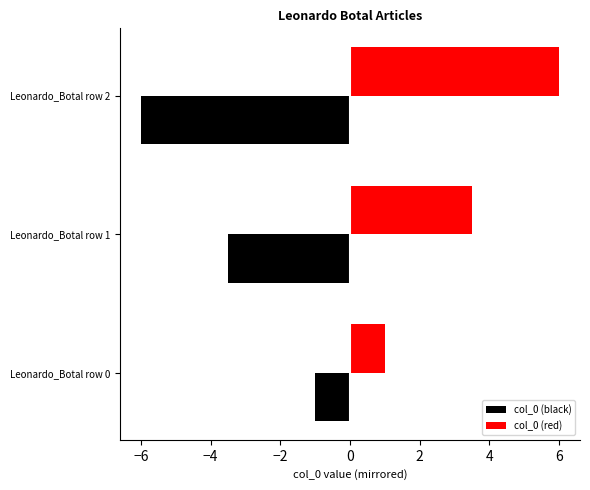

Rank the series by their average value, from highest to lowest.

col_0 (red), col_0 (black)